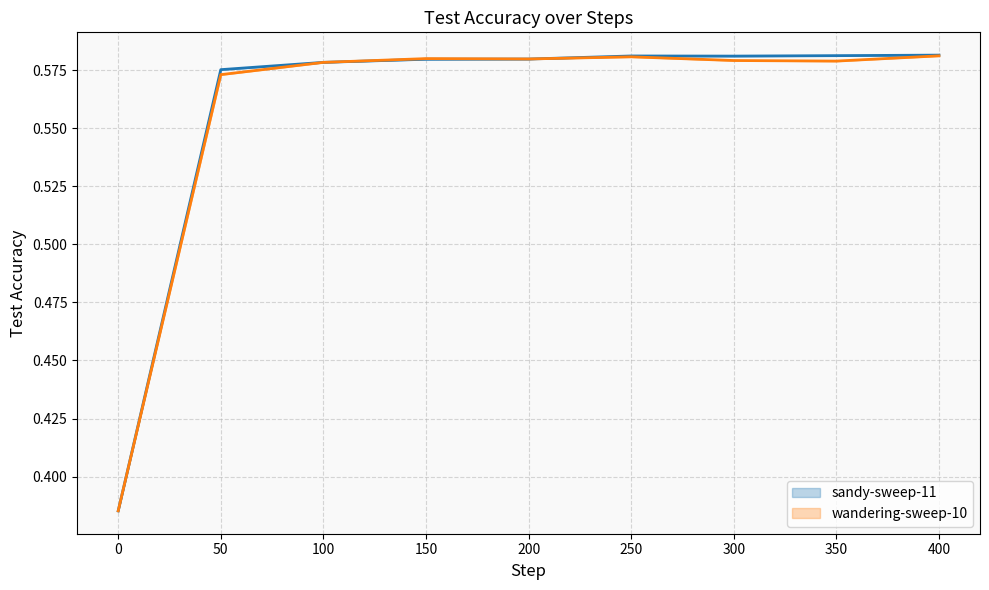

True or false: sandy-sweep-11 and wandering-sweep-10 MIN cross at least once.

True